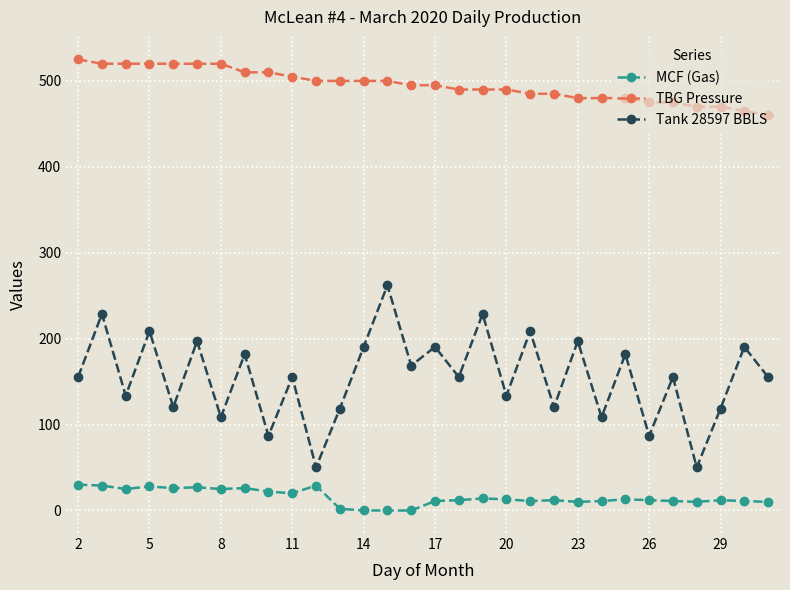

How many interior local valleys does the Tank 28597 BBLS series have?

12